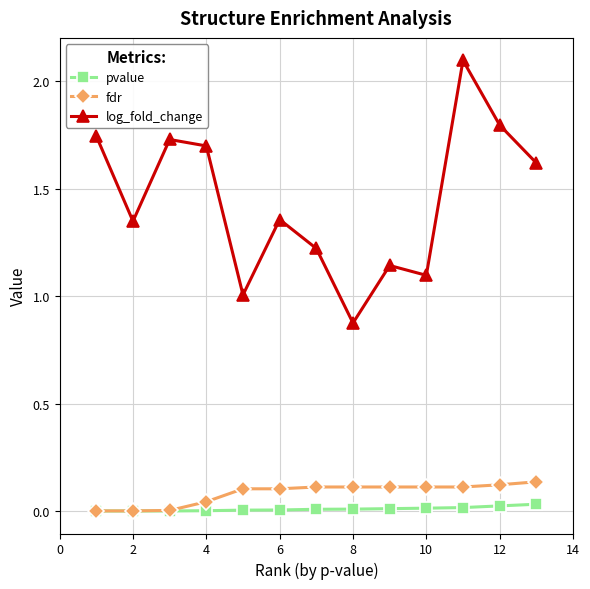

Rank the series by their maximum value, from lowest to highest.

pvalue, fdr, log_fold_change